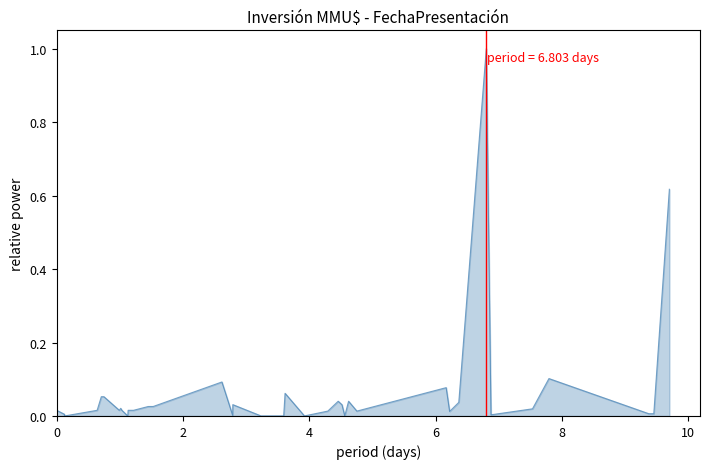

How many lines are shown in the chart?

1